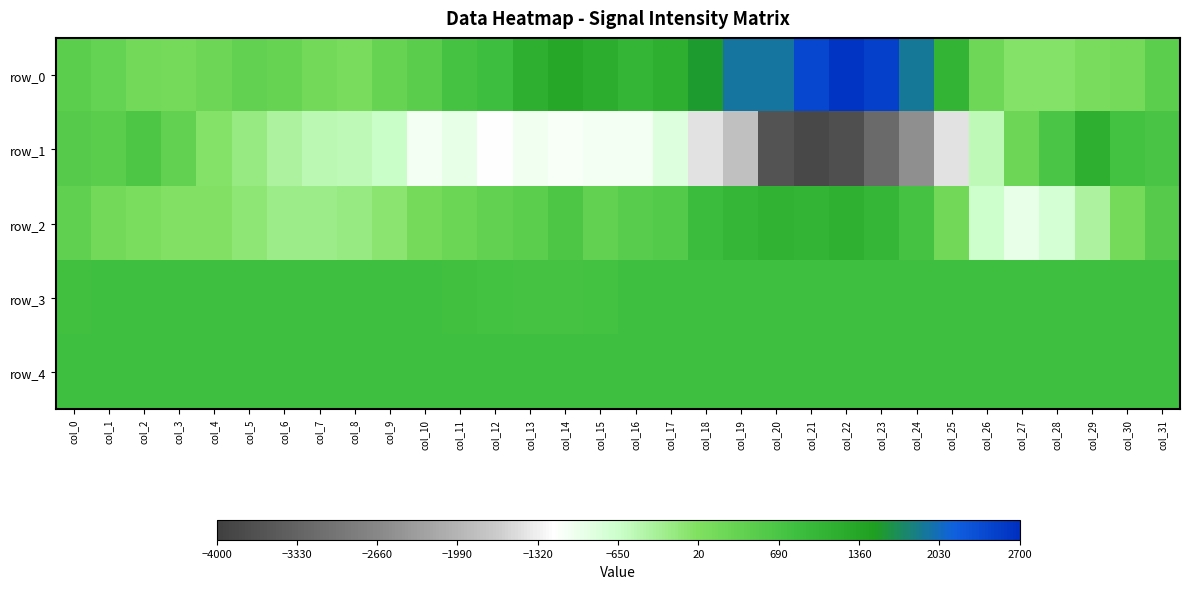

Reading right to left, what are all the values shown in this chart?

row_0: 473	158	98	-22	-43	235	1055	1893	2492	2641	2437	1917	1915	1545	1170	1031	1189	1313	1158	845	745	494	339	90	163	335	391	243	156	174	348	457
row_1: 698	782	1158	681	248	-532	-1446	-2540	-3197	-3690	-3825	-3631	-1812	-1436	-839	-1057	-1045	-1109	-1032	-1185	-918	-1049	-649	-521	-498	-370	-194	-26	392	658	497	540
row_2: 540	140	-381	-747	-947	-668	194	754	1004	1147	1069	1083	1009	891	557	524	371	647	463	375	291	141	-92	-190	-250	-234	-124	-9	1	63	174	413
row_3: 821	828	825	823	824	824	828	816	827	827	828	829	816	823	827	828	777	754	756	771	804	821	827	822	822	823	826	822	826	820	821	815
row_4: 830	833	830	830	831	830	831	830	830	833	826	827	828	826	828	829	829	830	831	831	827	831	827	824	823	820	828	830	826	829	827	826